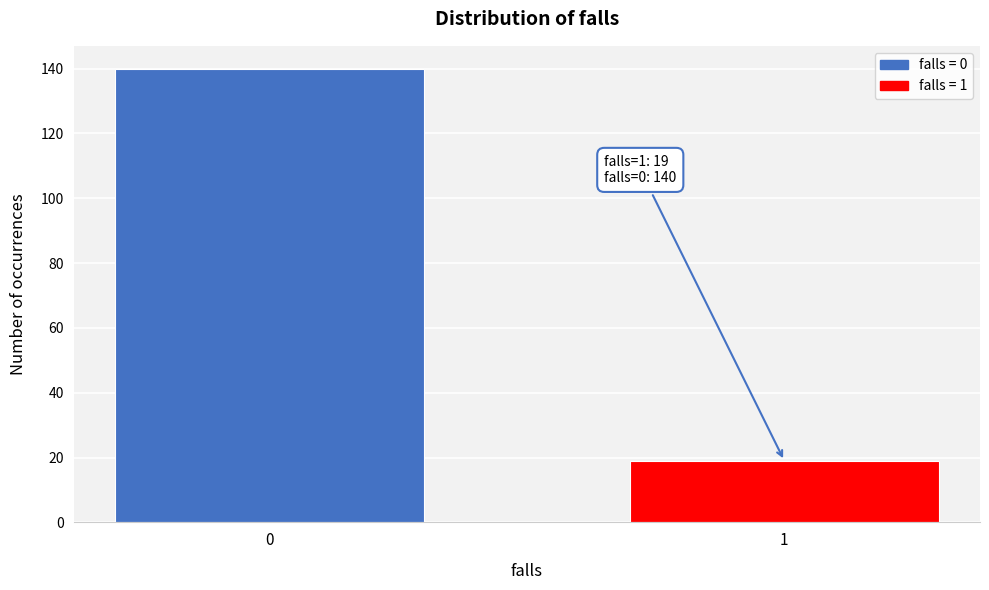

Reading left to right, extract all data points from this chart.

0=140	1=19